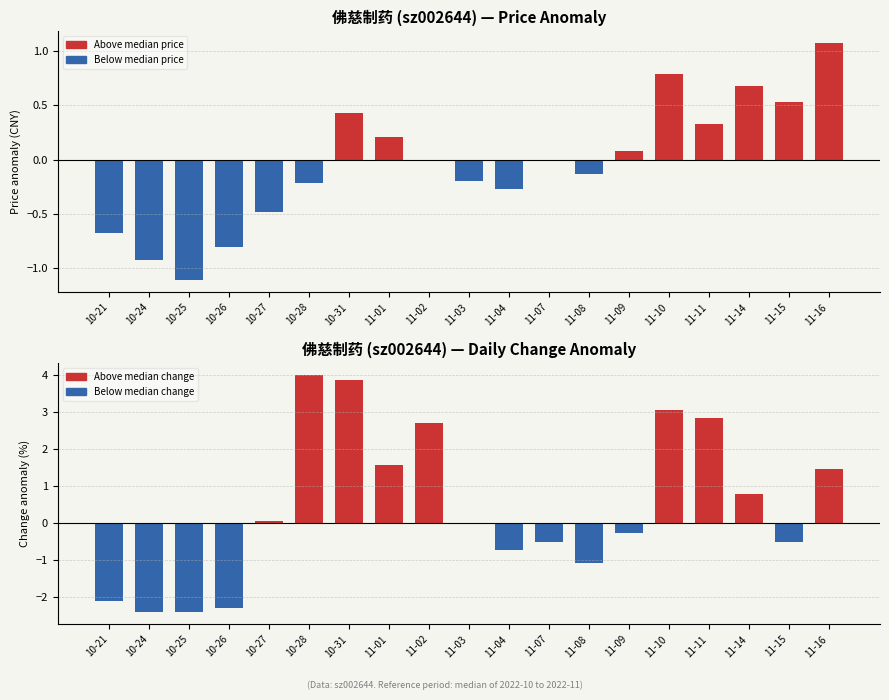

Reading left to right, list all the values displayed in this chart.

price (above baseline): 0.0	0.0	0.0	0.0	0.0	0.0	0.4	0.2	0.0	0.0	0.0	0.0	0.0	0.1	0.8	0.3	0.7	0.5	1.1
price (below baseline): -0.7	-0.9	-1.1	-0.8	-0.5	-0.2	0.0	0.0	0.0	-0.2	-0.3	-0.0	-0.1	0.0	0.0	0.0	0.0	0.0	0.0
t_change (above baseline): 0.0	0.0	0.0	0.0	0.1	4.0	3.9	1.6	2.7	0.0	0.0	0.0	0.0	0.0	3.1	2.8	0.8	0.0	1.5
t_change (below baseline): -2.1	-2.4	-2.4	-2.3	0.0	0.0	0.0	0.0	0.0	0.0	-0.8	-0.5	-1.1	-0.3	0.0	0.0	0.0	-0.5	0.0